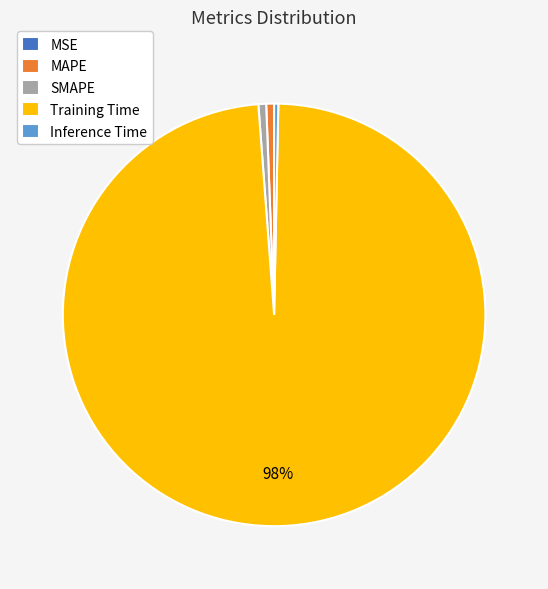

Do SMAPE and Inference Time together represent more than half of the pie?

No